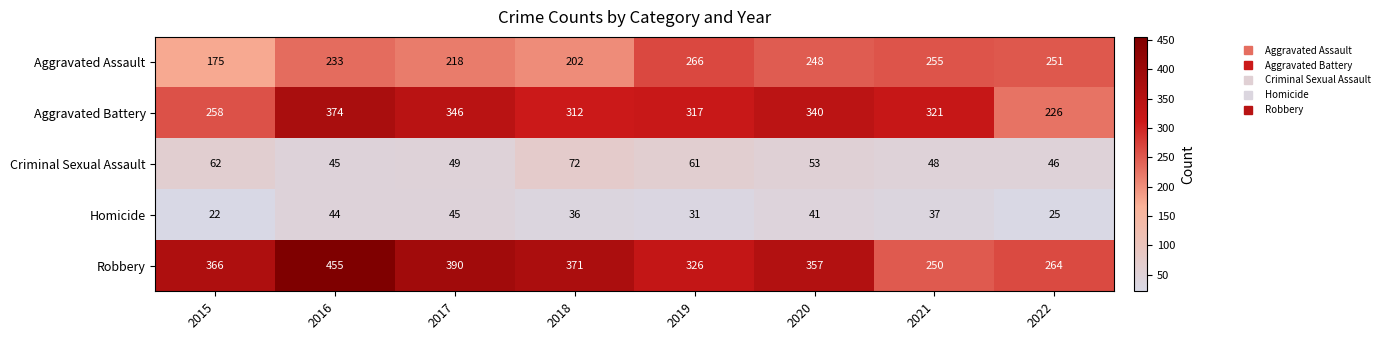

At which category does the chart reach its peak across all series?

2016